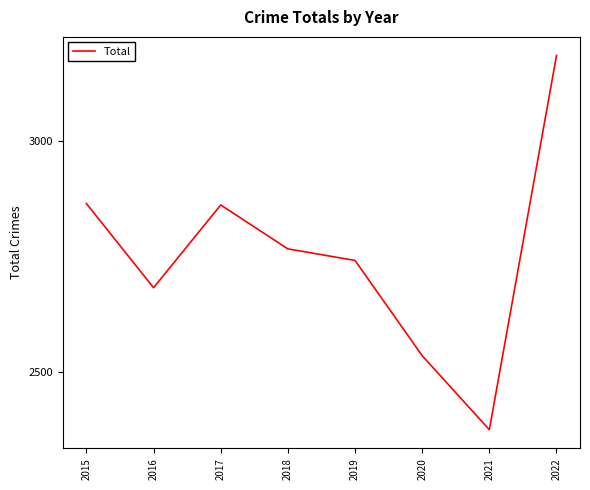

The chart shows a value of 2862 at 2017. True or false?

True